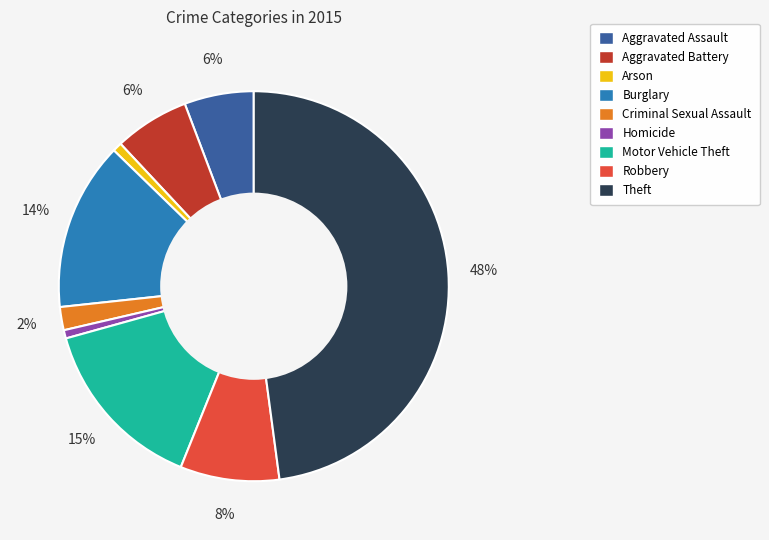

Do Aggravated Assault and Robbery together represent more than half of the pie?

No